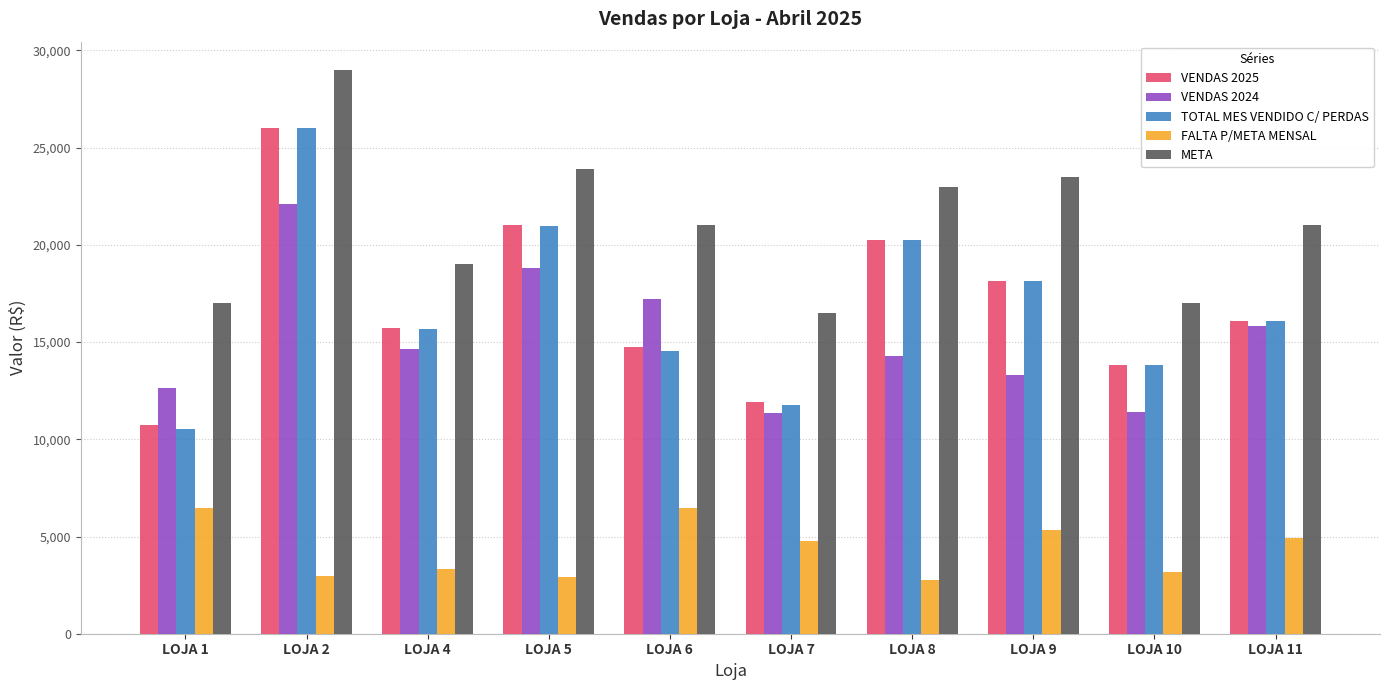

Where does the FALTA P/META MENSAL series first go above 4759?

LOJA 1